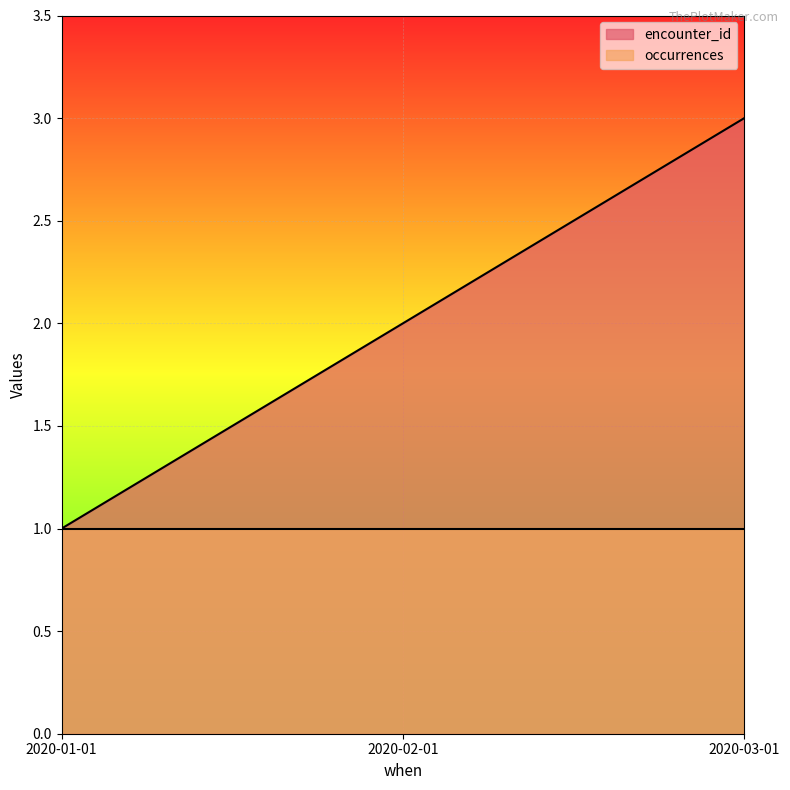

Count the number of categories in the chart.

3